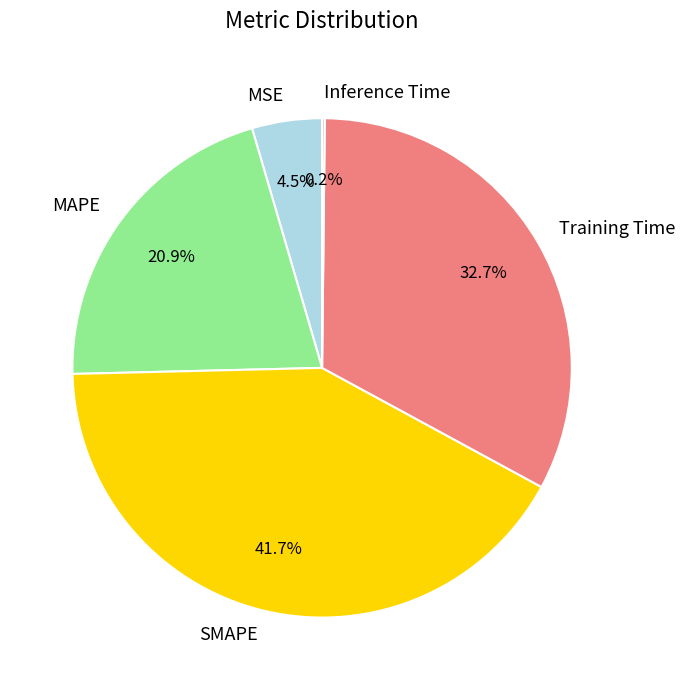

Approximately how many times larger is the value at Training Time compared to SMAPE?

0.8